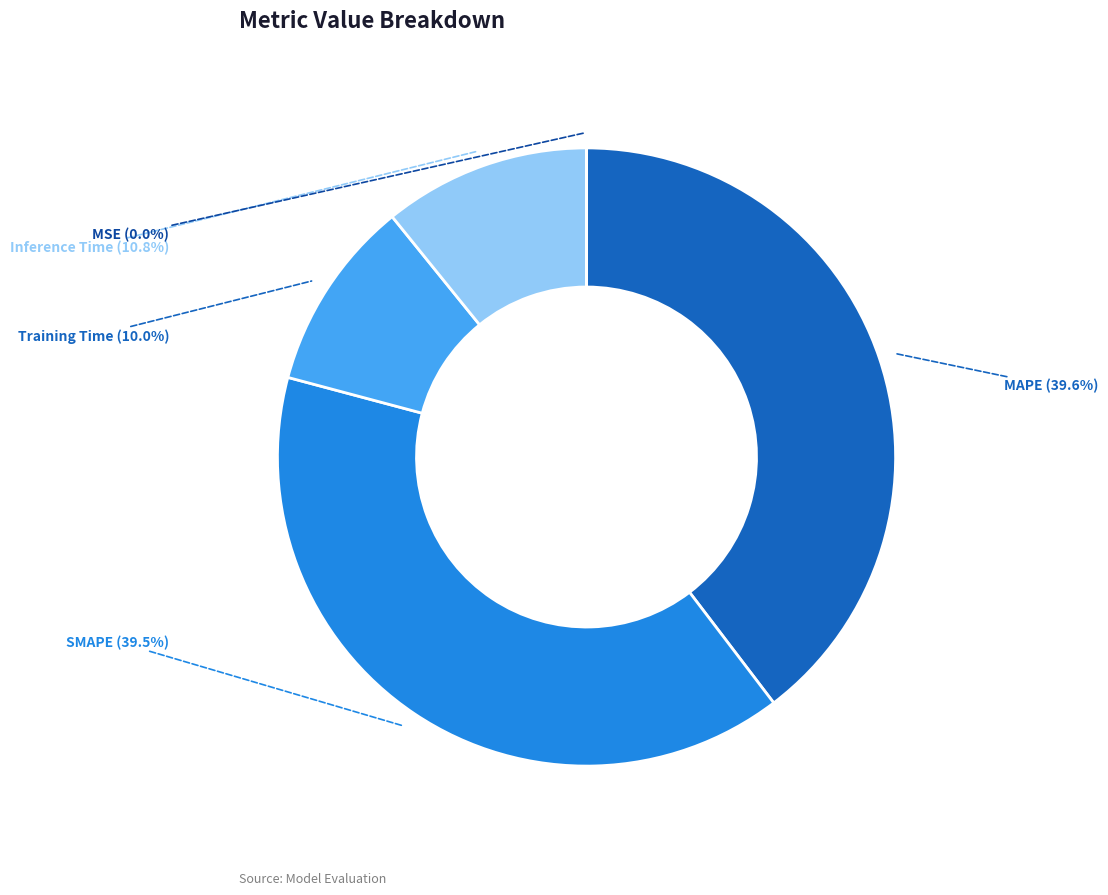

True or false: SMAPE accounts for 45% of the total.

False